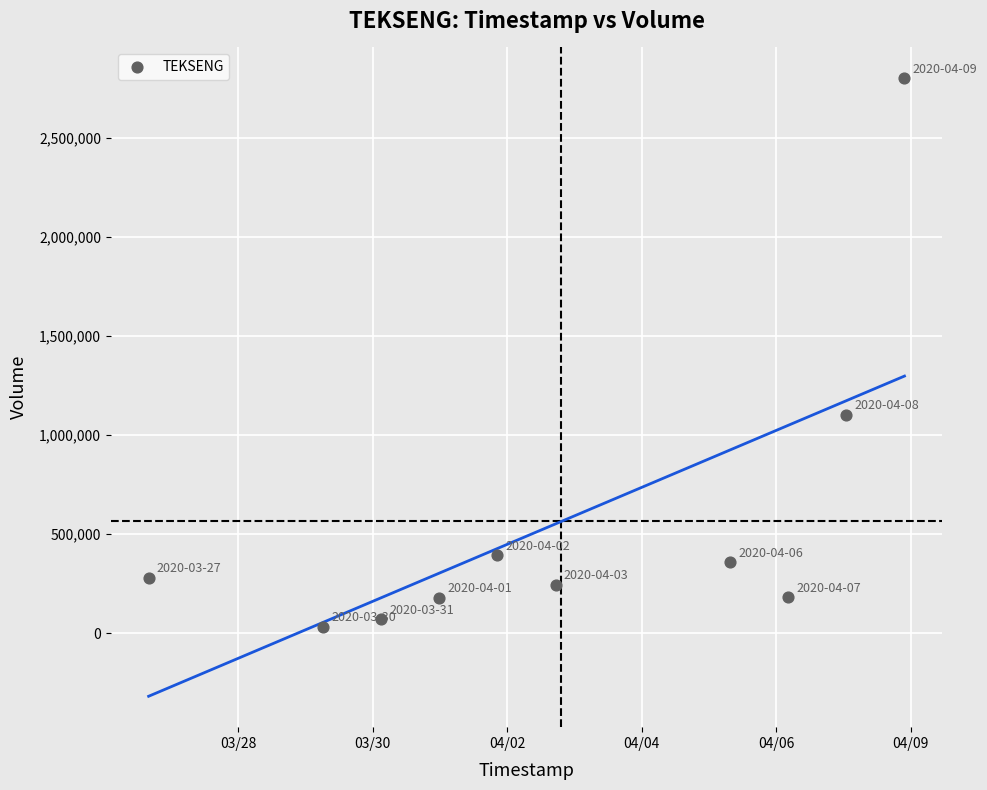

What Y value in the scatter plot is closest to 1416100?

1102500